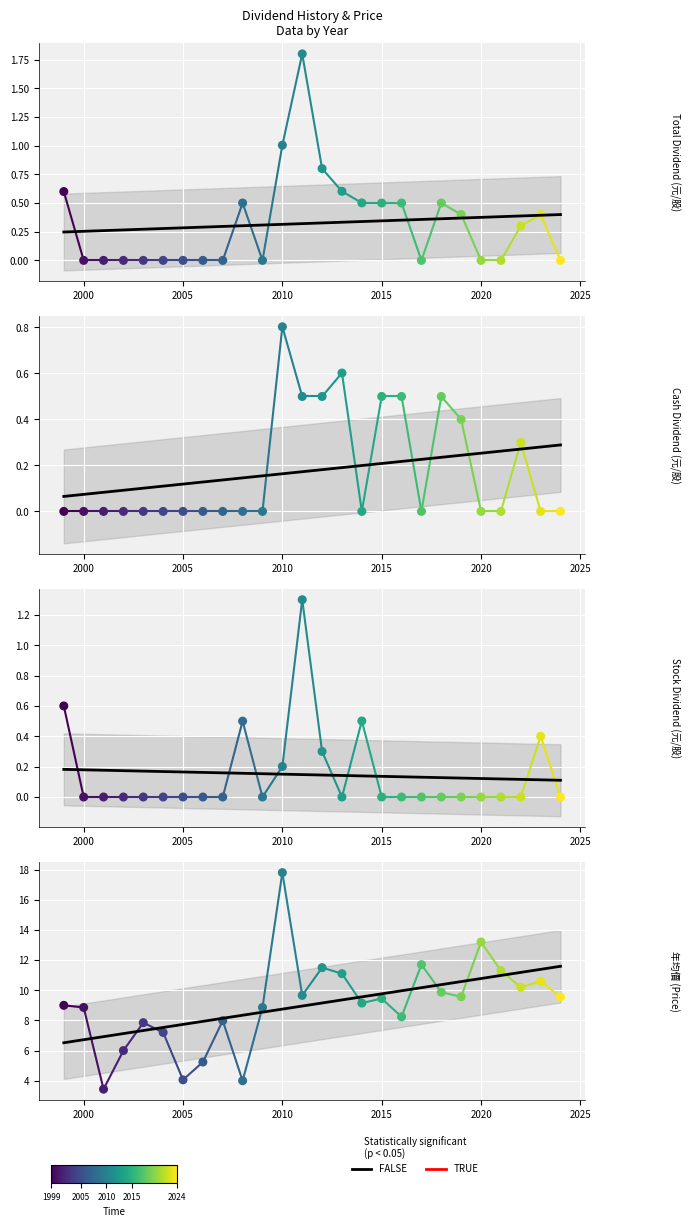

Which series has the largest total across all categories?

年均價 (Price)